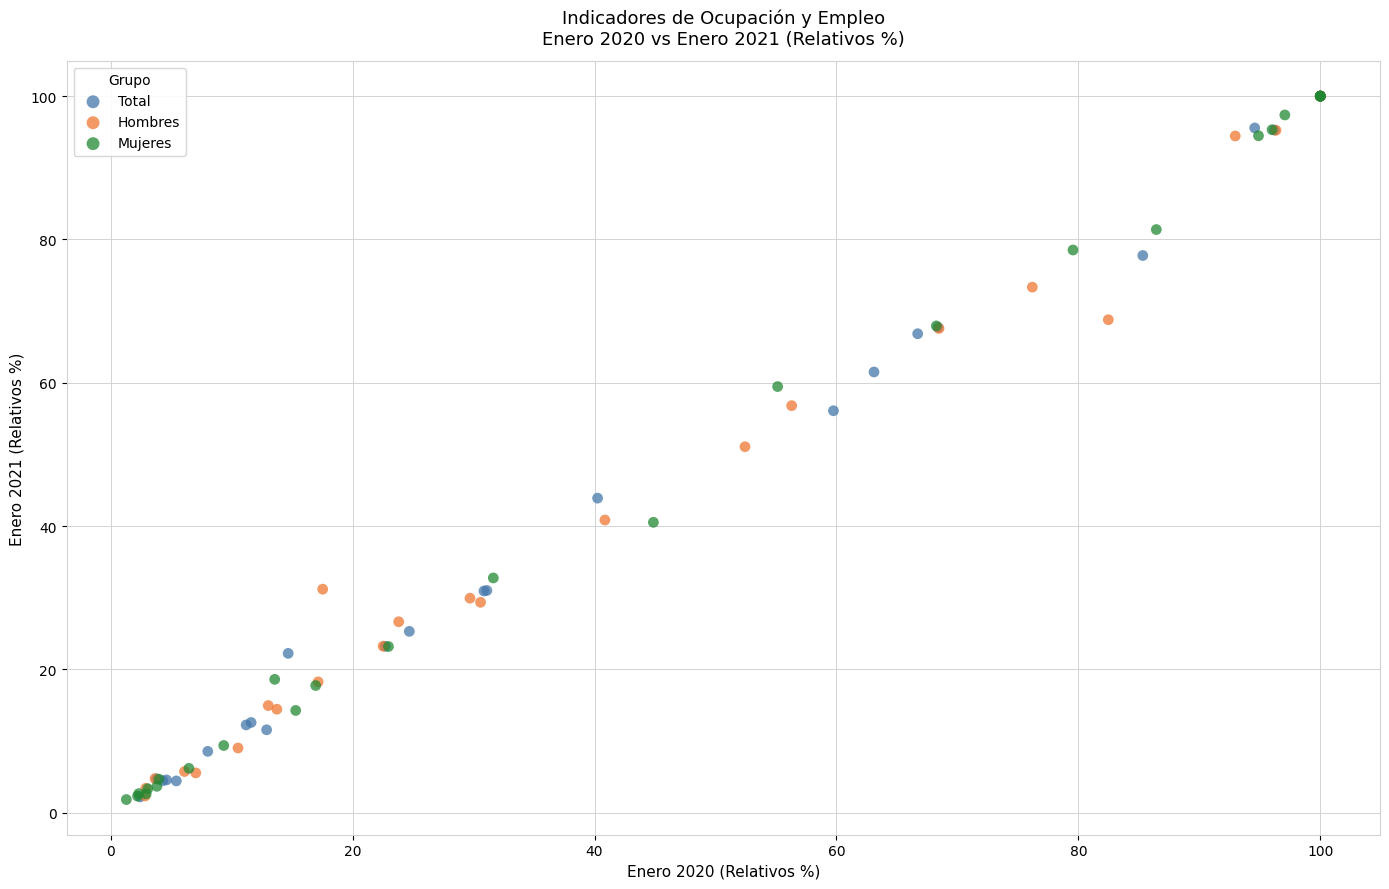

Which series has the largest Y range (max minus min)?

Mujeres